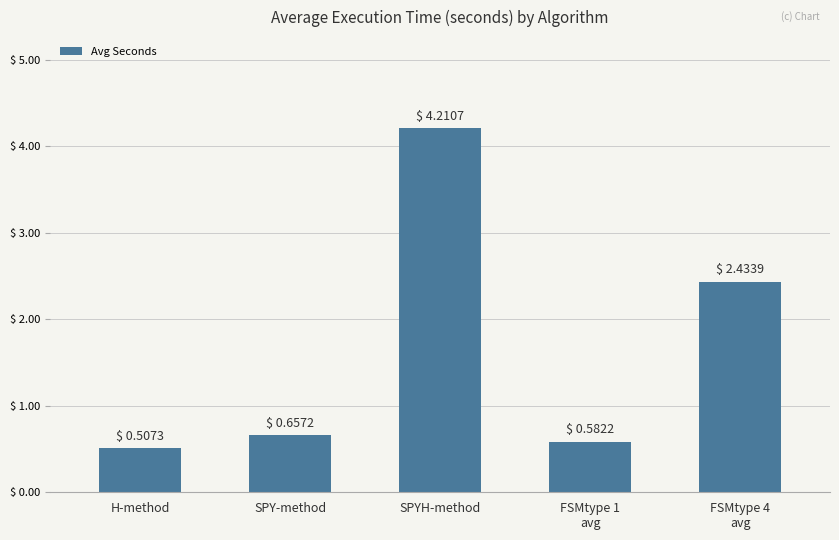

Are the bars horizontal?

No